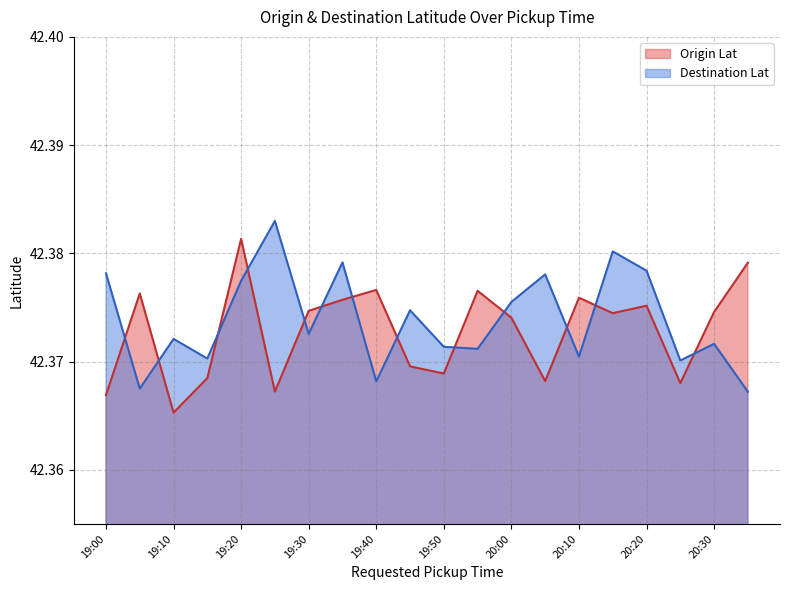

At which label is Destination Lat closest to 42?

20:35